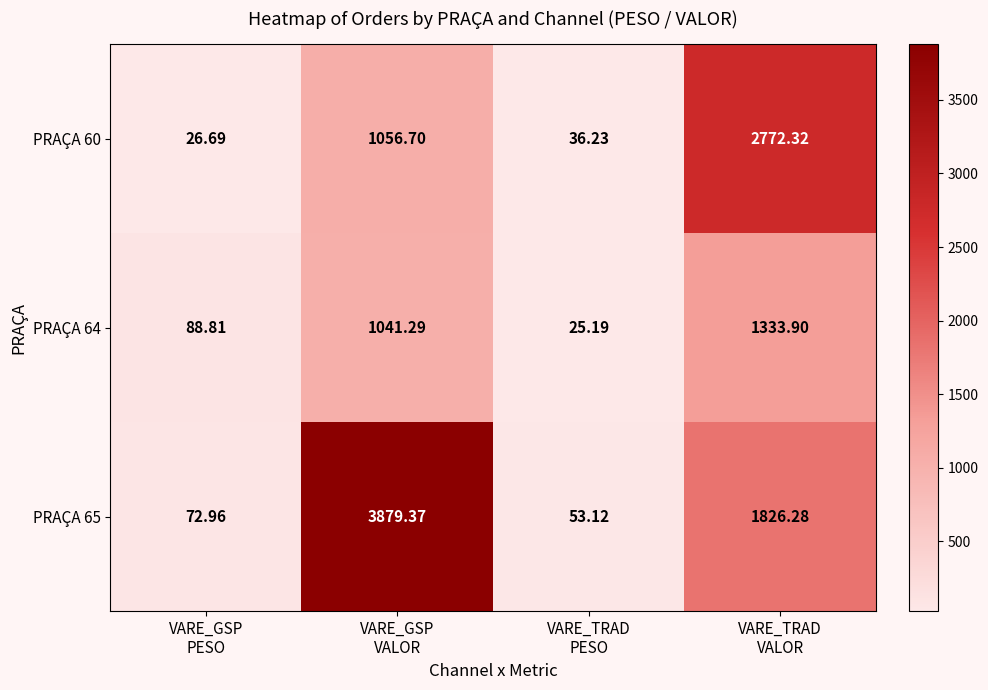

At how many categories does at least one series exceed 1053?

2